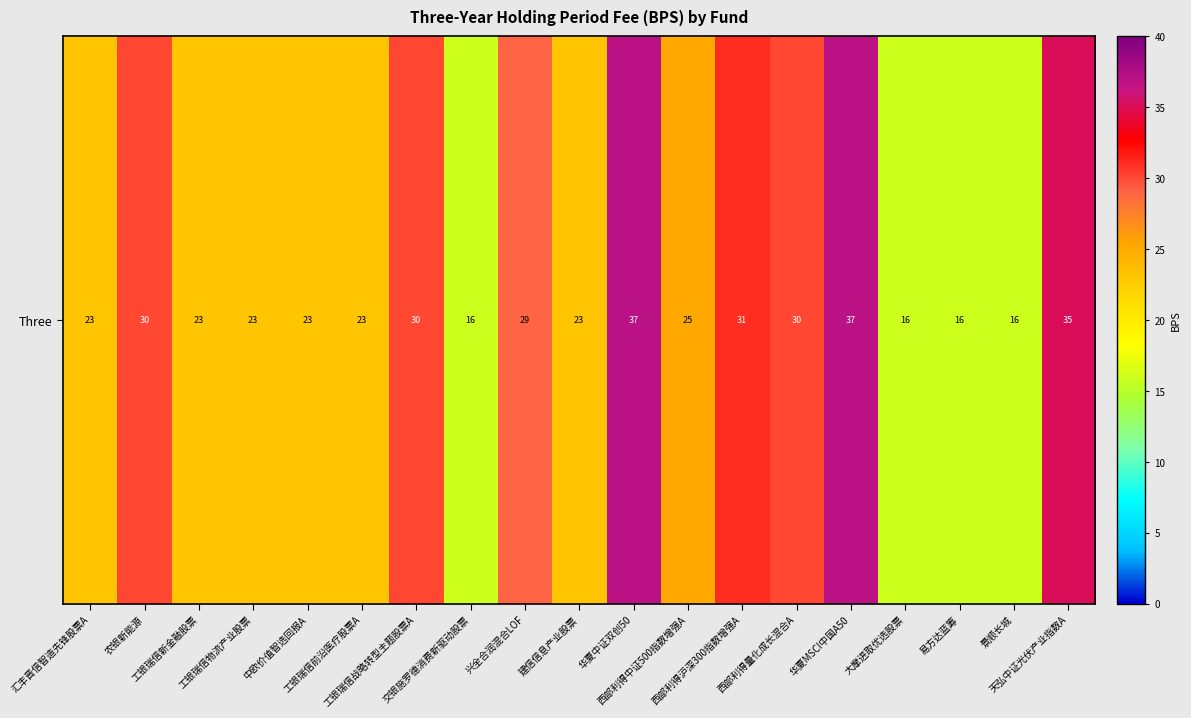

Between 西部利得量化成长混合A and 工银瑞信战略转型主题股票A, which is larger?

西部利得量化成长混合A